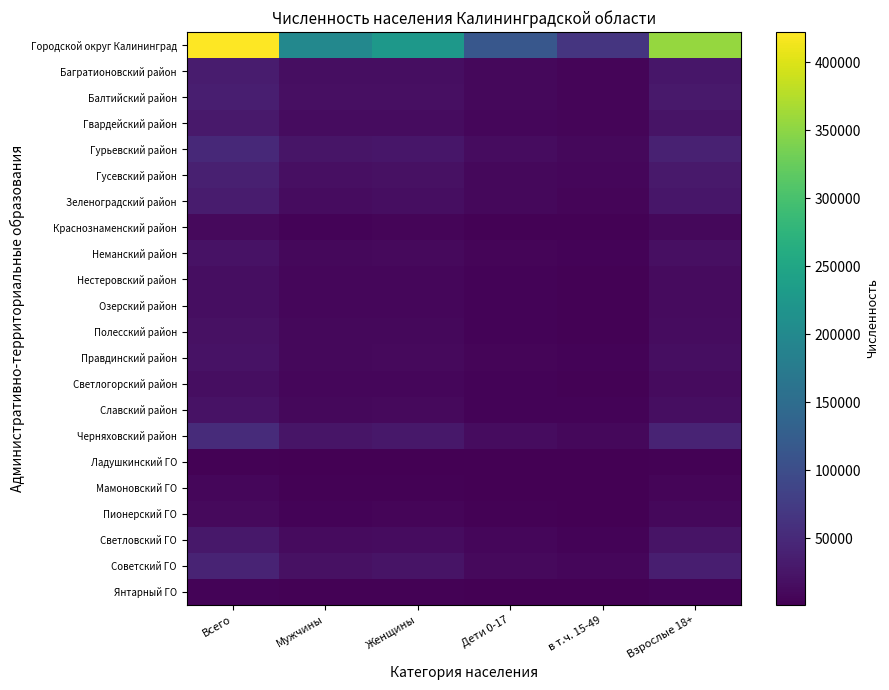

List the series in order of their peak value, highest first.

Городской округ Калининград, Черняховский район, Гурьевский район, Советский ГО, Гусевский район, Балтийский район, Багратионовский район, Зеленоградский район, Гвардейский район, Светловский ГО, Неманский район, Правдинский район, Славский район, Полесский район, Нестеровский район, Озерский район, Светлогорский район, Краснознаменский район, Пионерский ГО, Мамоновский ГО, Янтарный ГО, Ладушкинский ГО